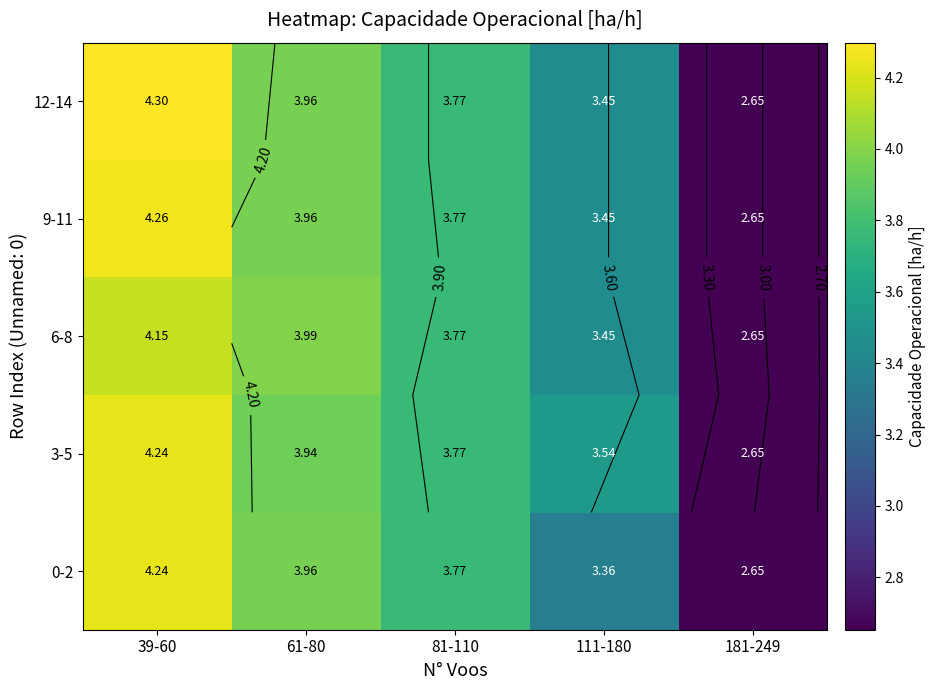

Is the value of 9-11 at 81-110 greater than the value of 6-8 at 61-80?

No